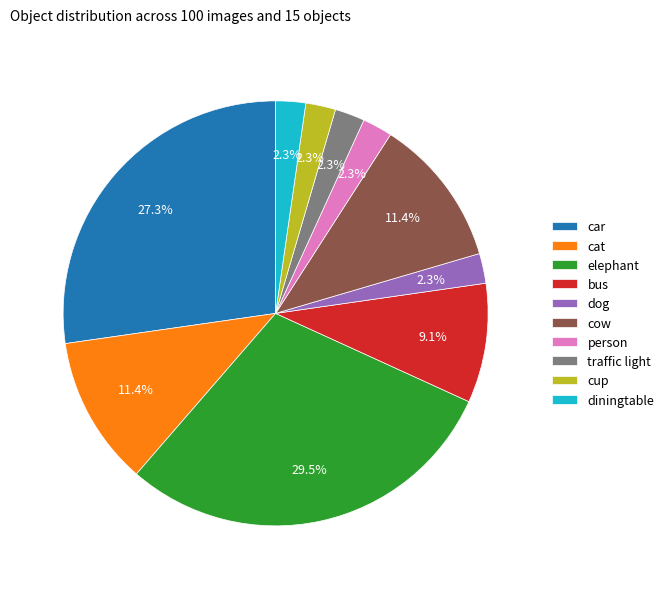

How many segments does this pie chart have?

10